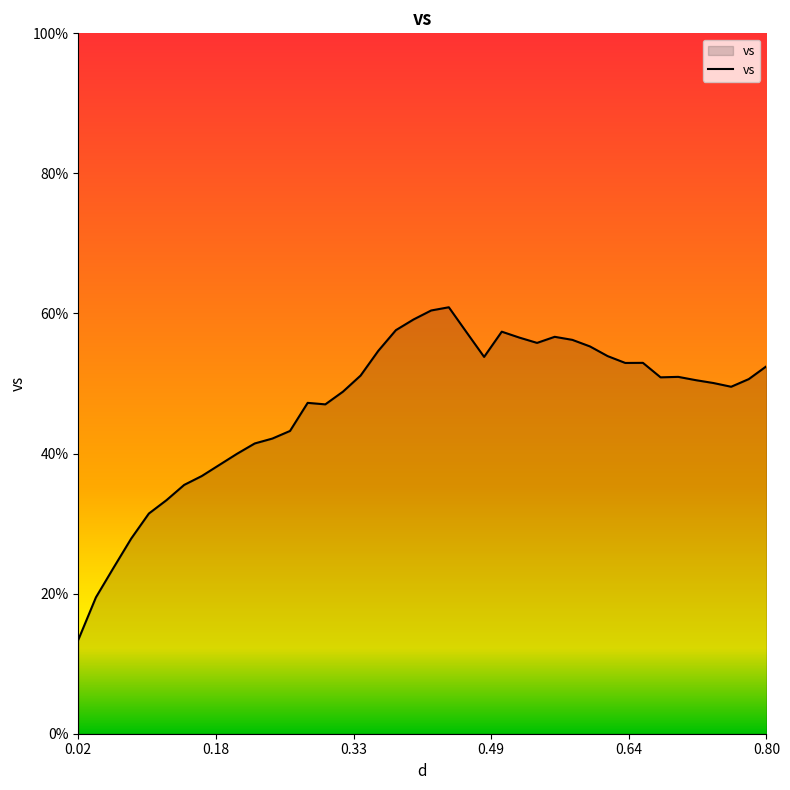

What is the difference between the maximum and minimum values?

47.5